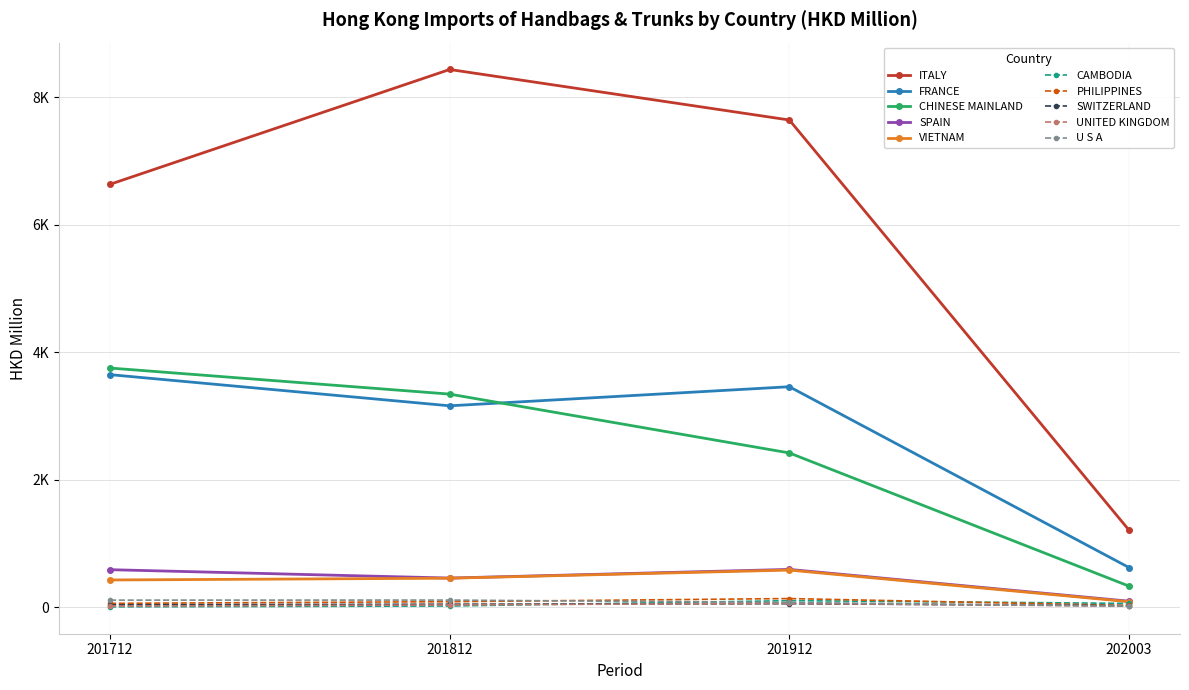

What are all the series names shown in the legend?

ITALY, FRANCE, CHINESE MAINLAND, SPAIN, VIETNAM, CAMBODIA, PHILIPPINES, SWITZERLAND, UNITED KINGDOM, U S A